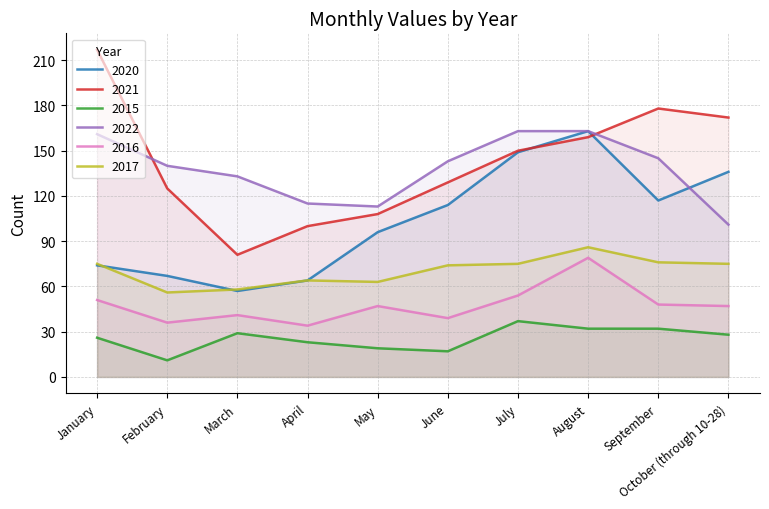

At which category does 2021 reach its first local peak?

September